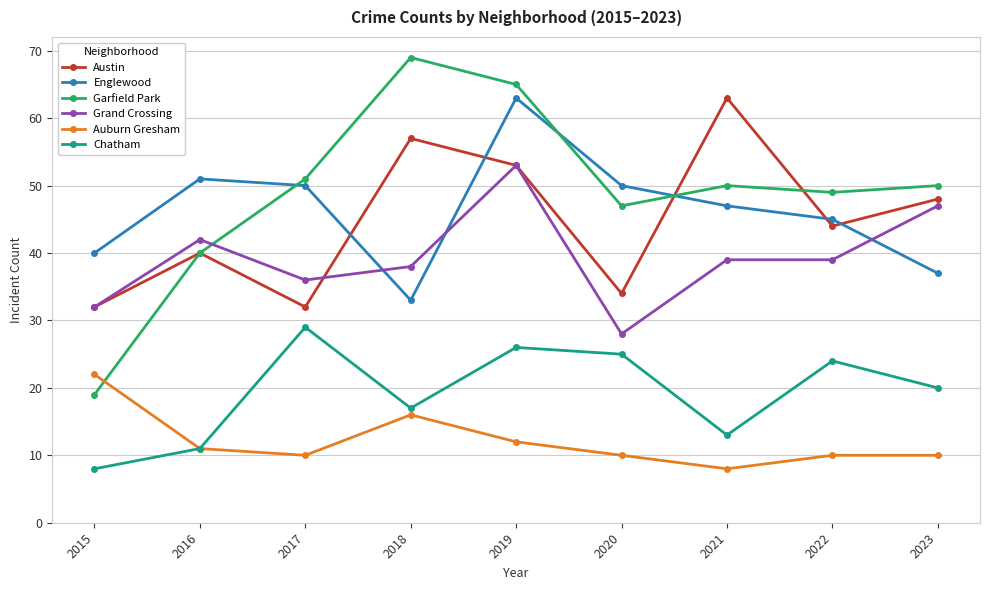

Where is the first local maximum for Austin?

2016